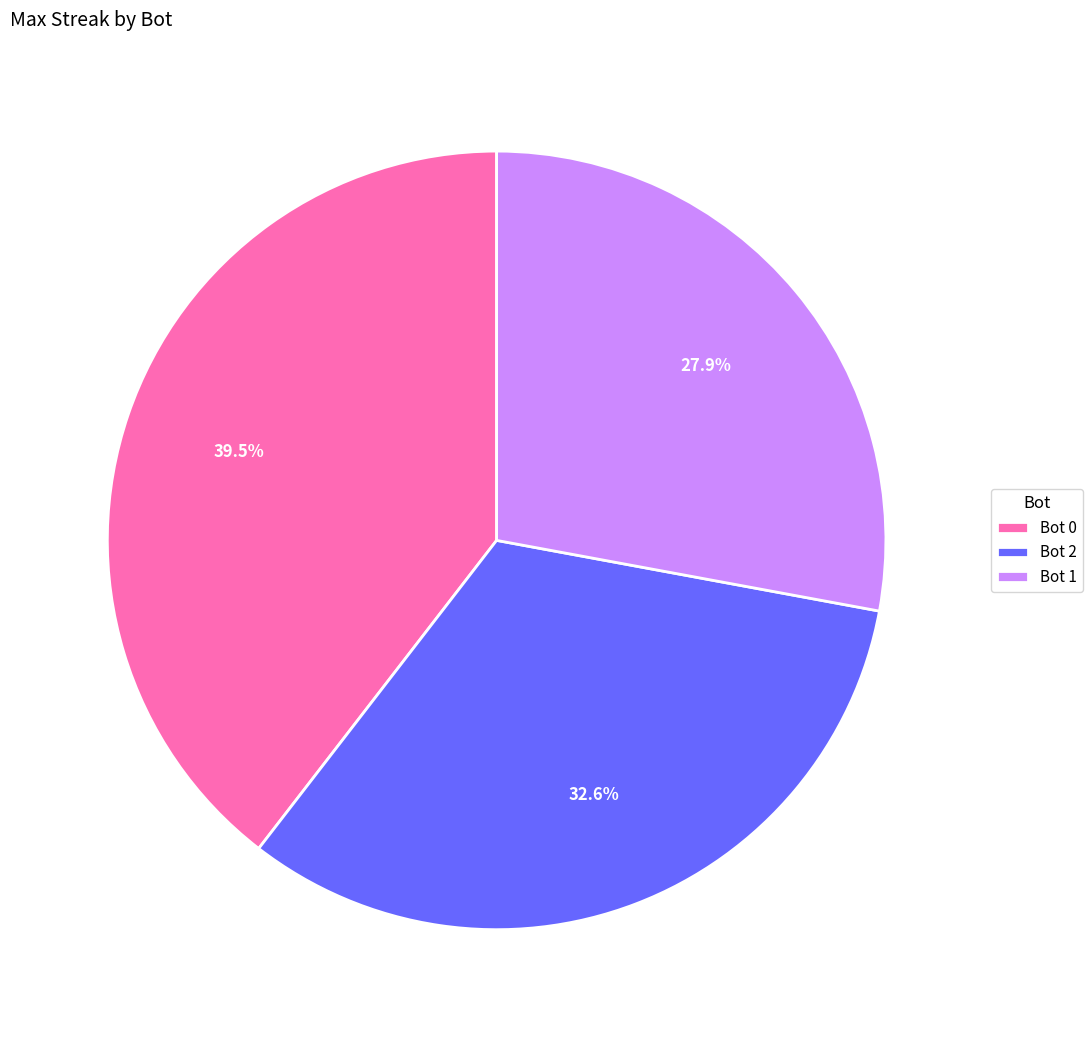

What is the total percentage of Bot 0 and Bot 2?

72.1%